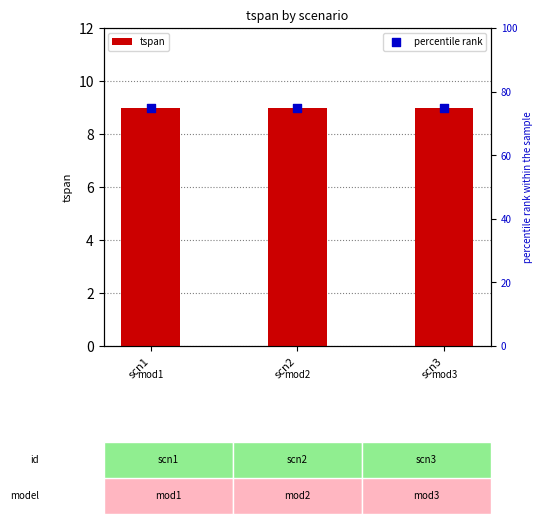

Which series has the widest spread of Y values?

tspan